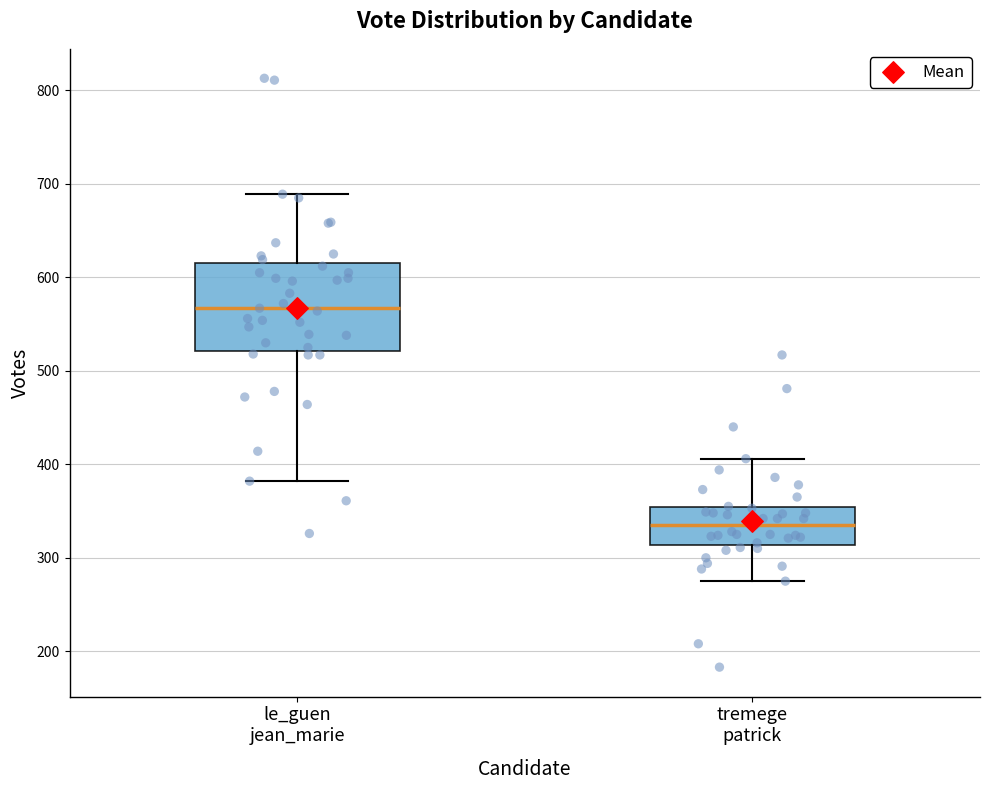

Reading left to right, read every box against the y-axis: the position of its median line, the range the box covers, and the ends of its whiskers. The values are not printed on the chart, so give them approximately, as read against the axis.

le_guen jean_marie: median 570, box 520 to 620, whiskers 380 to 690
tremege patrick: median 340, box 310 to 350, whiskers 280 to 410